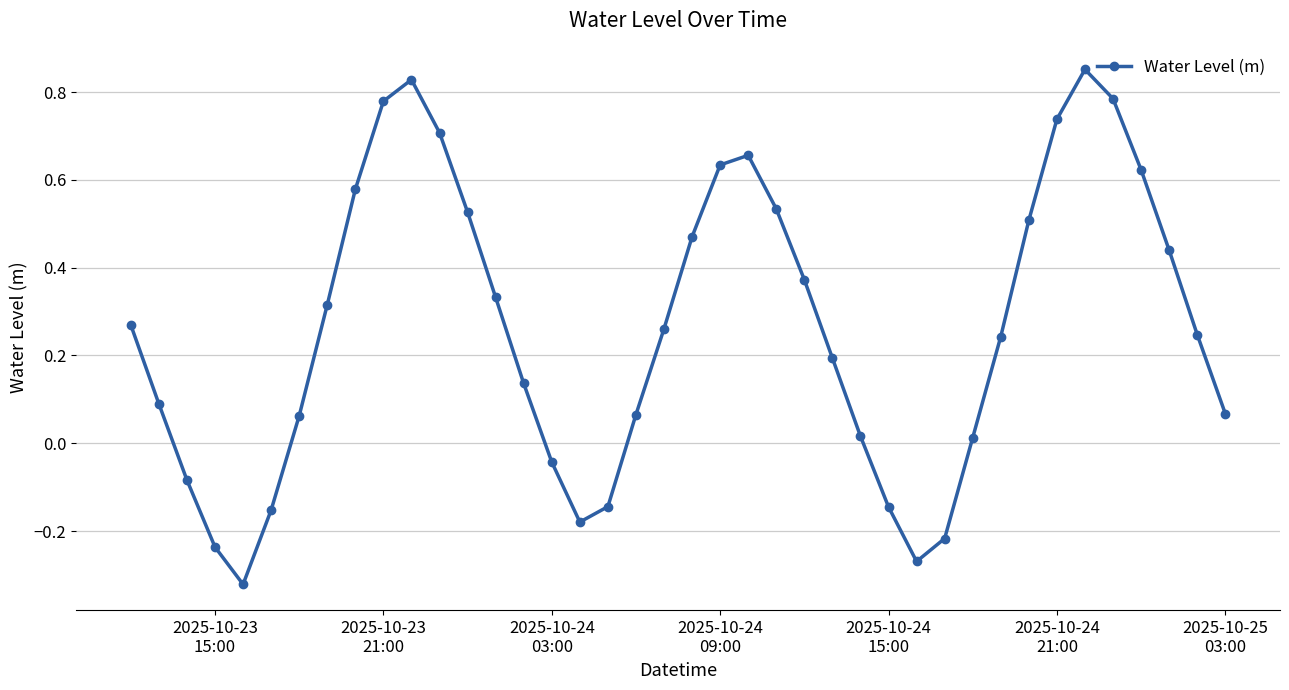

How many positive values are there?

30